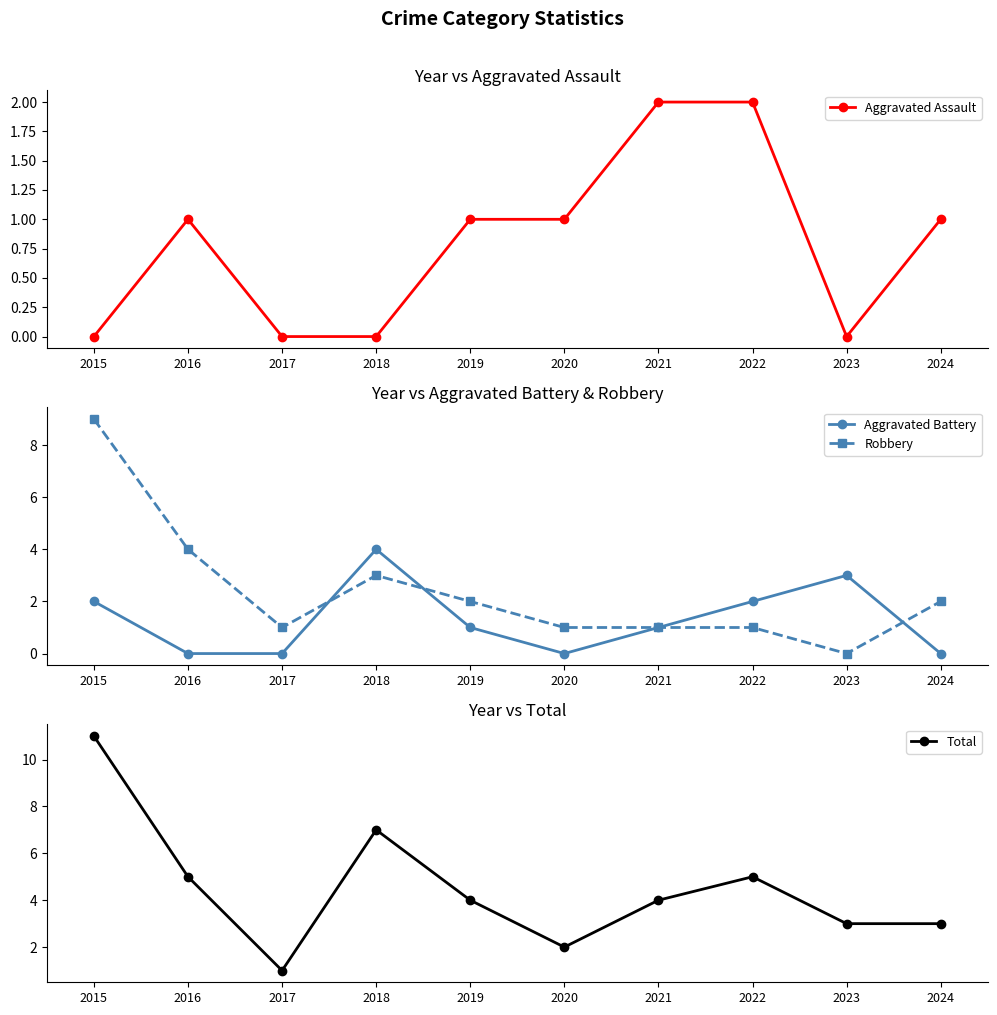

At which category does the chart reach its minimum across all series?

2015